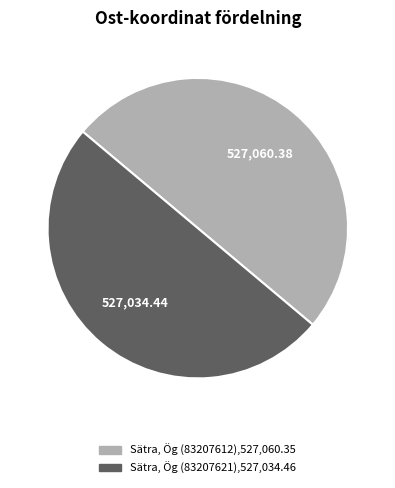

To the nearest percent, what is the average slice percentage?

50%